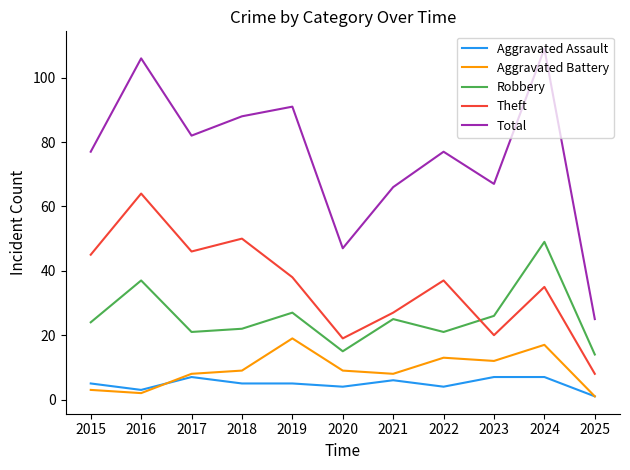

At how many categories does at least one series exceed 94?

2